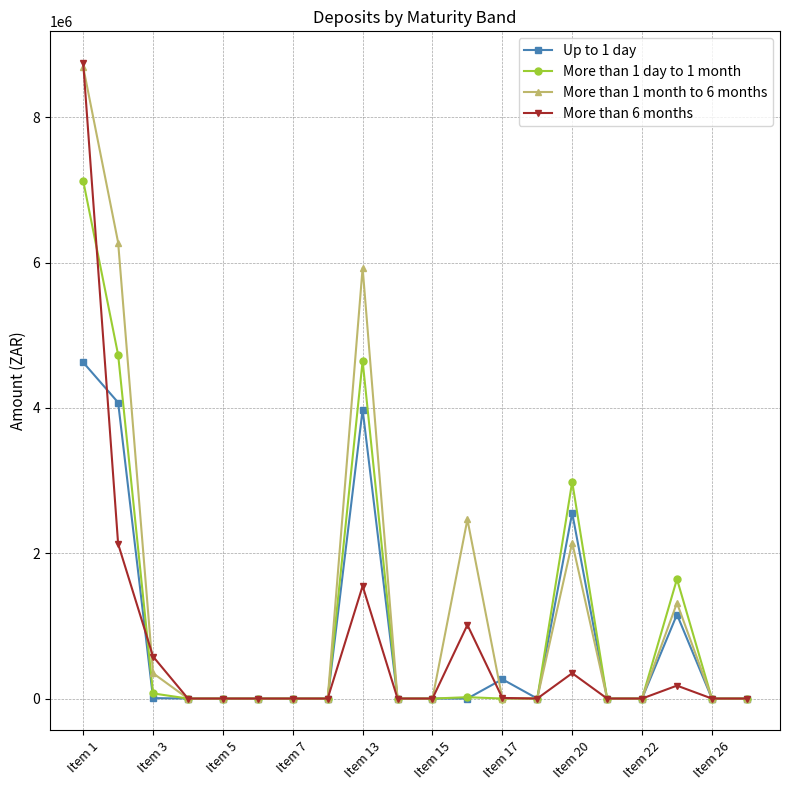

Which series has the widest spread of values?

More than 6 months